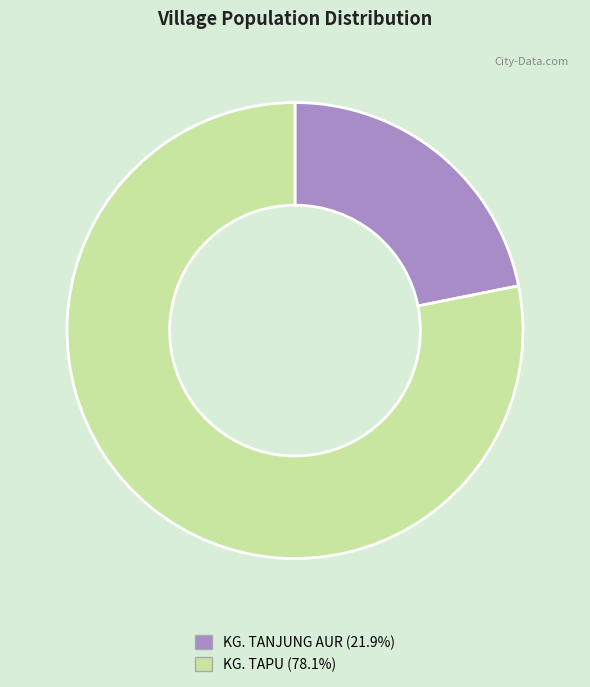

Is it true that KG. TAPU is 78% of the pie?

True